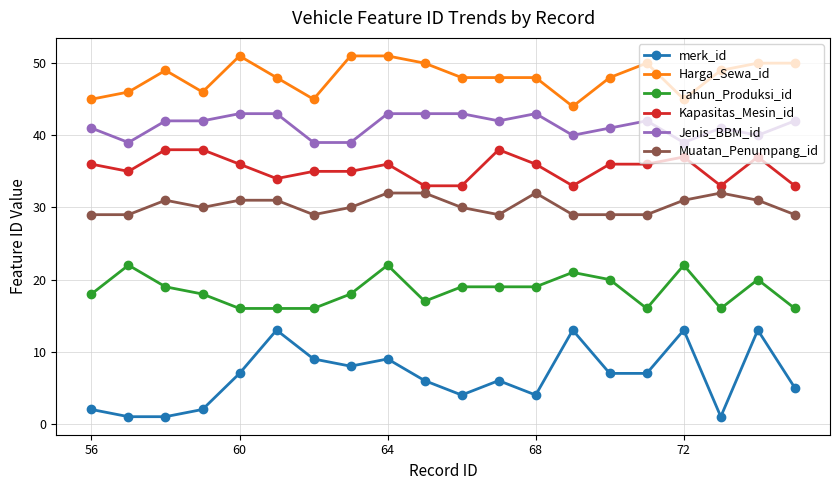

What is the highest value of the Tahun_Produksi_id series?

22